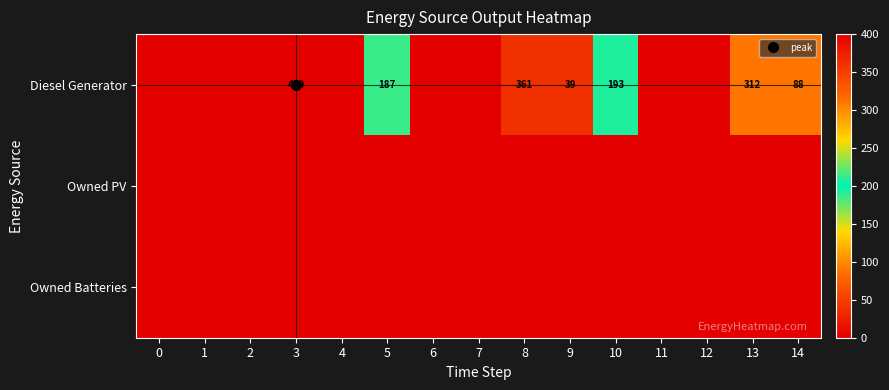

Rank the categories by Owned PV value from highest to lowest.

0, 1, 2, 3, 4, 5, 6, 7, 8, 9, 10, 11, 12, 13, 14